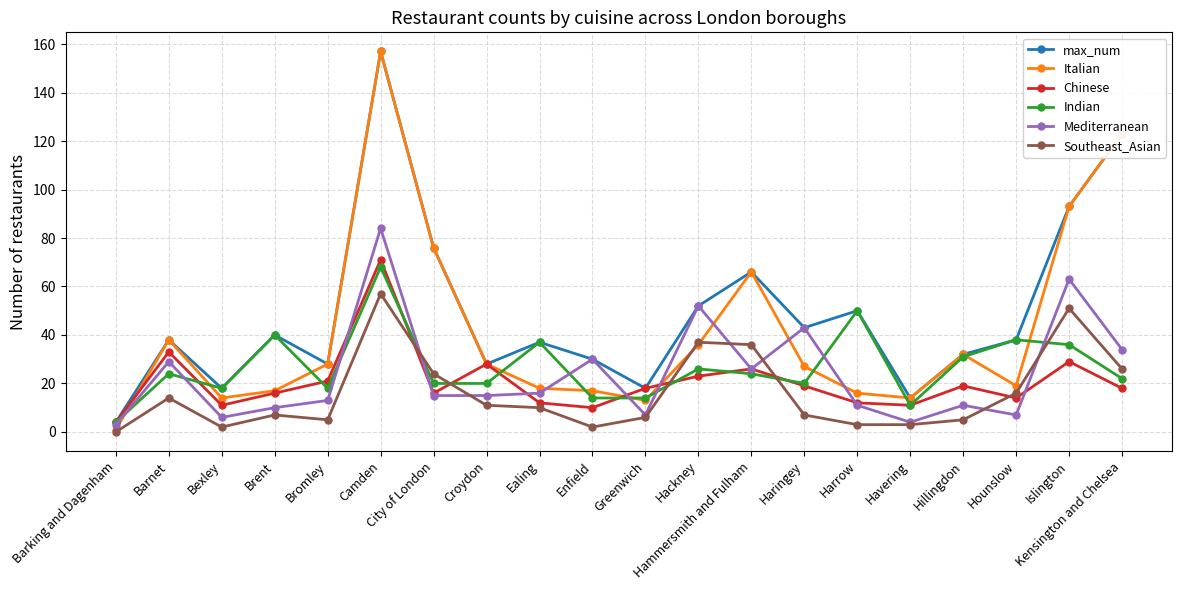

What is the difference between the maximum and minimum values in the Southeast_Asian series?

57